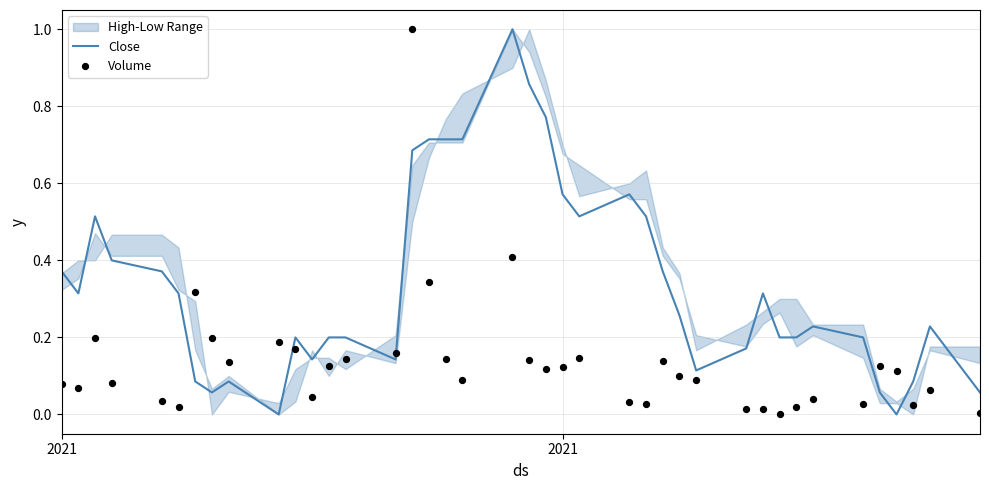

Which series reaches the maximum Y coordinate?

Close